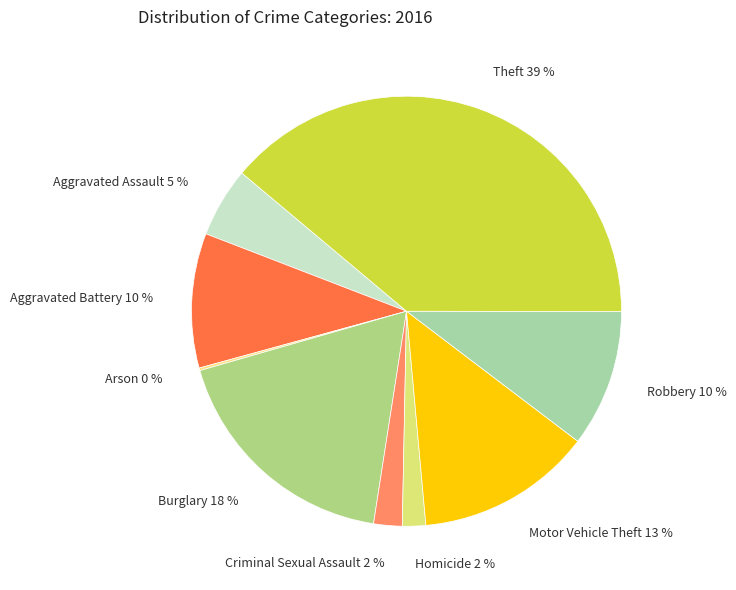

Combined, do Motor Vehicle Theft 13 % and Aggravated Assault 5 % account for over 50%?

No